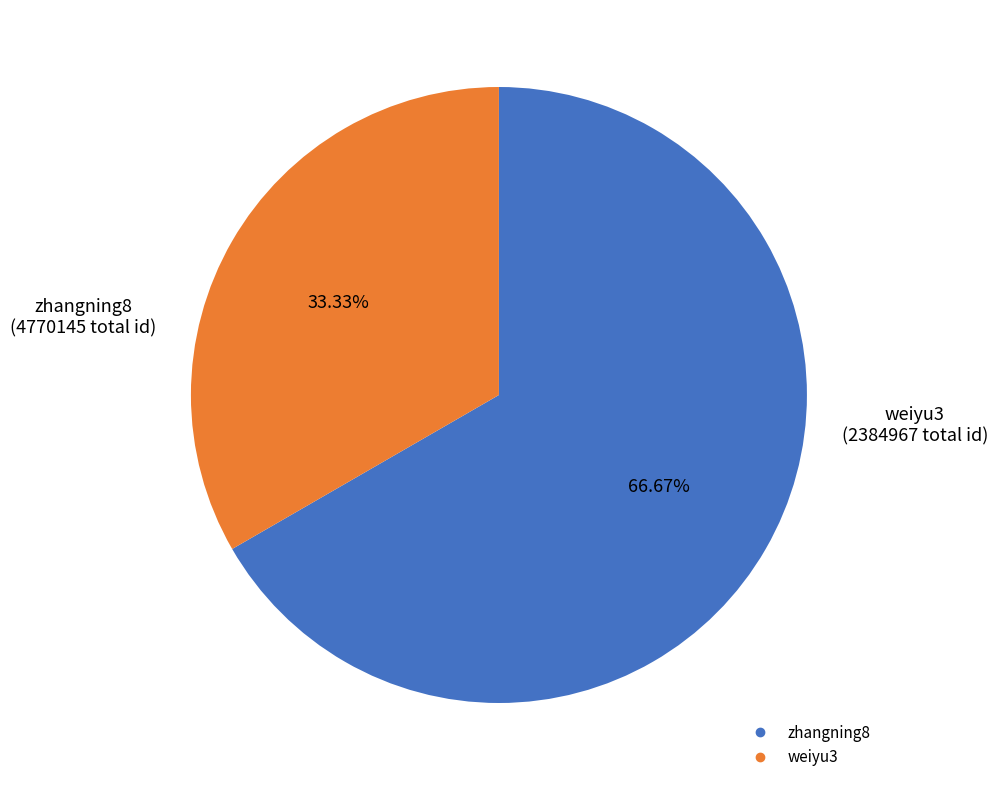

Is there any slice that represents more than half of the pie?

Yes